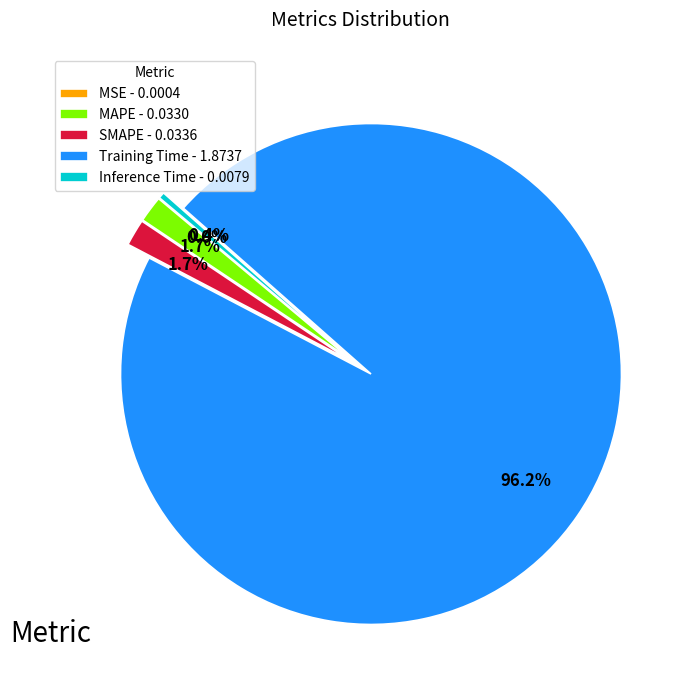

Is the sum of SMAPE - 0.0336 and Inference Time - 0.0079 greater than half?

No